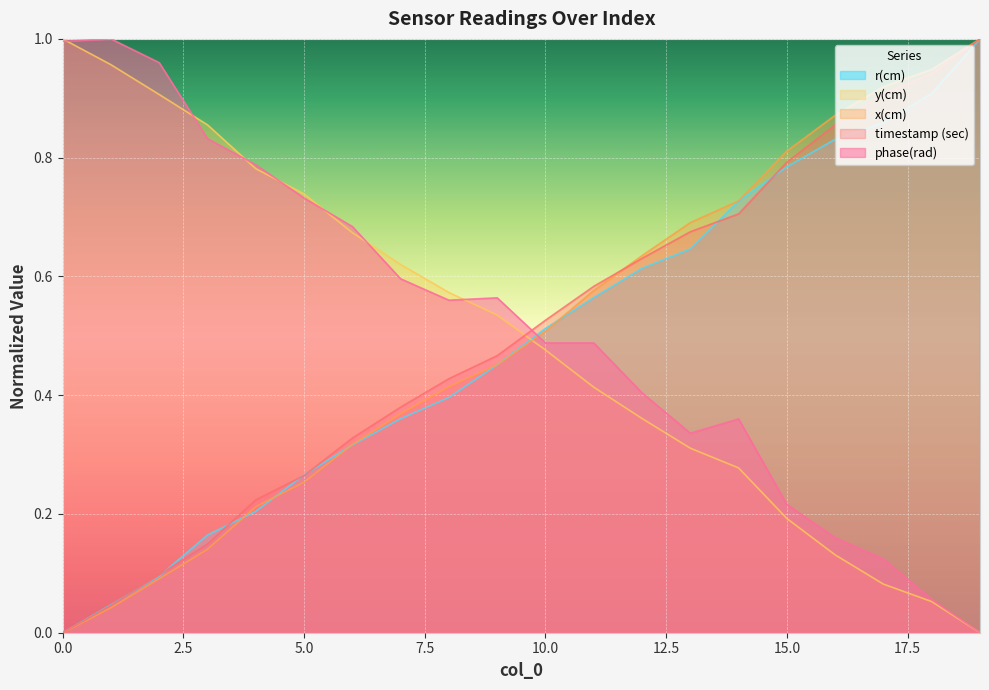

Which series changed the most between 0 and 11?

y(cm)